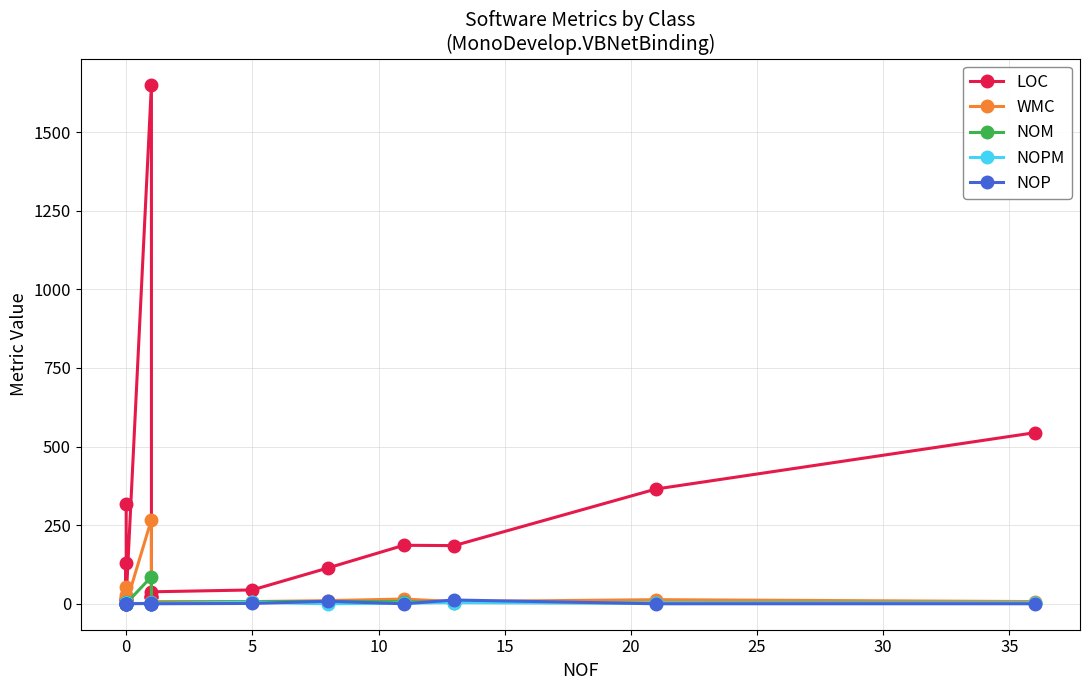

Where is NOPM nearest to the value 2?

10